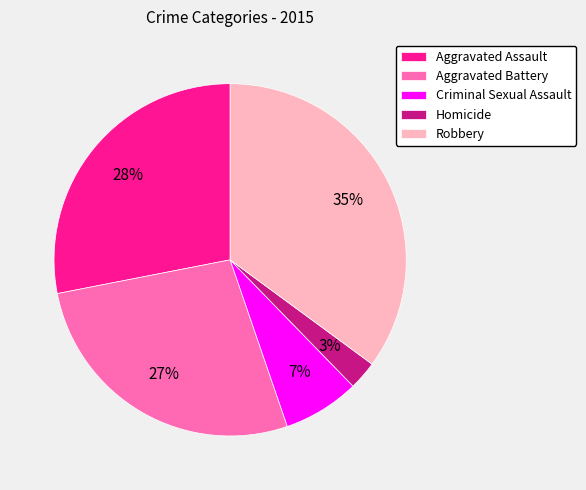

Does any single category account for the majority?

No